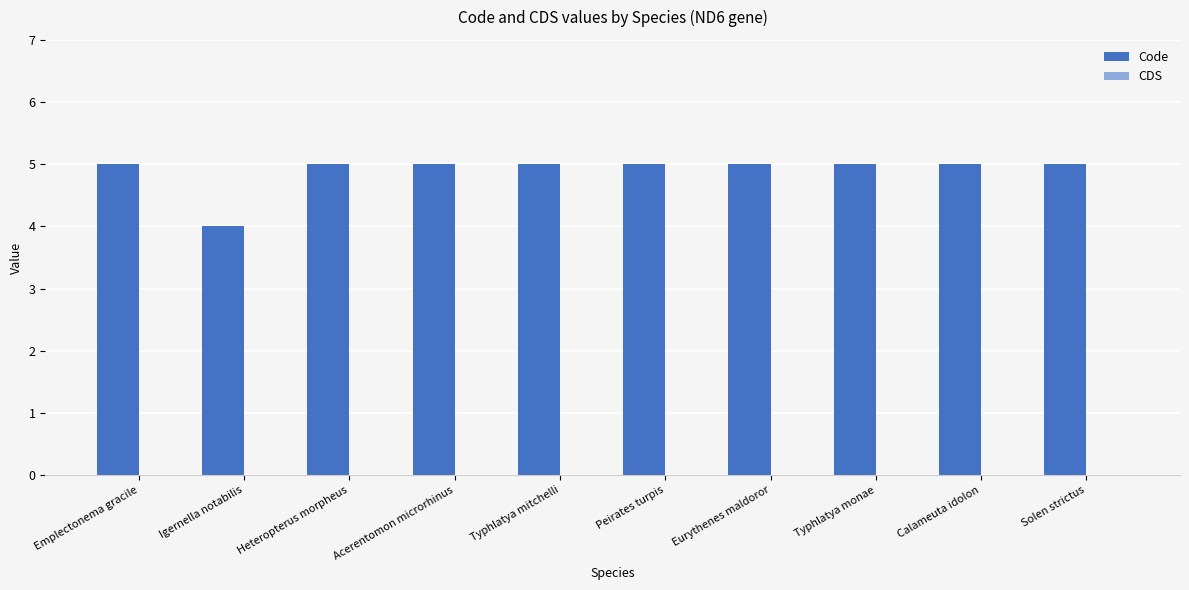

What is the approximate value at Heteropterus morpheus?

5